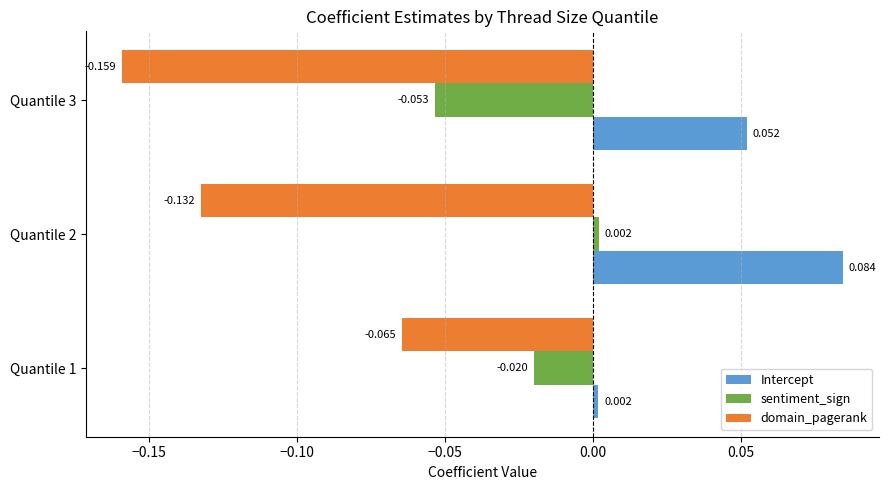

Where is sentiment_sign nearest to the value 0?

Quantile 2